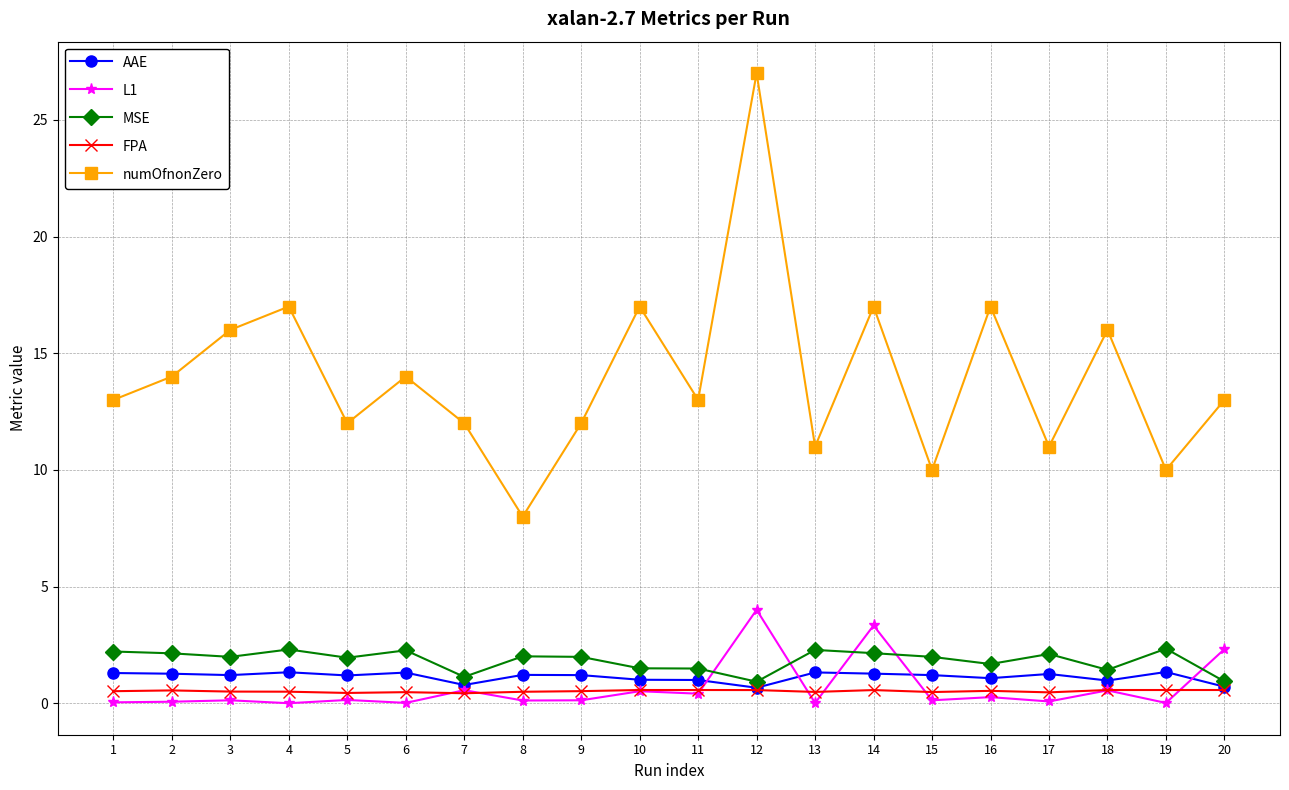

Which series changed the most between 17 and 18?

numOfnonZero